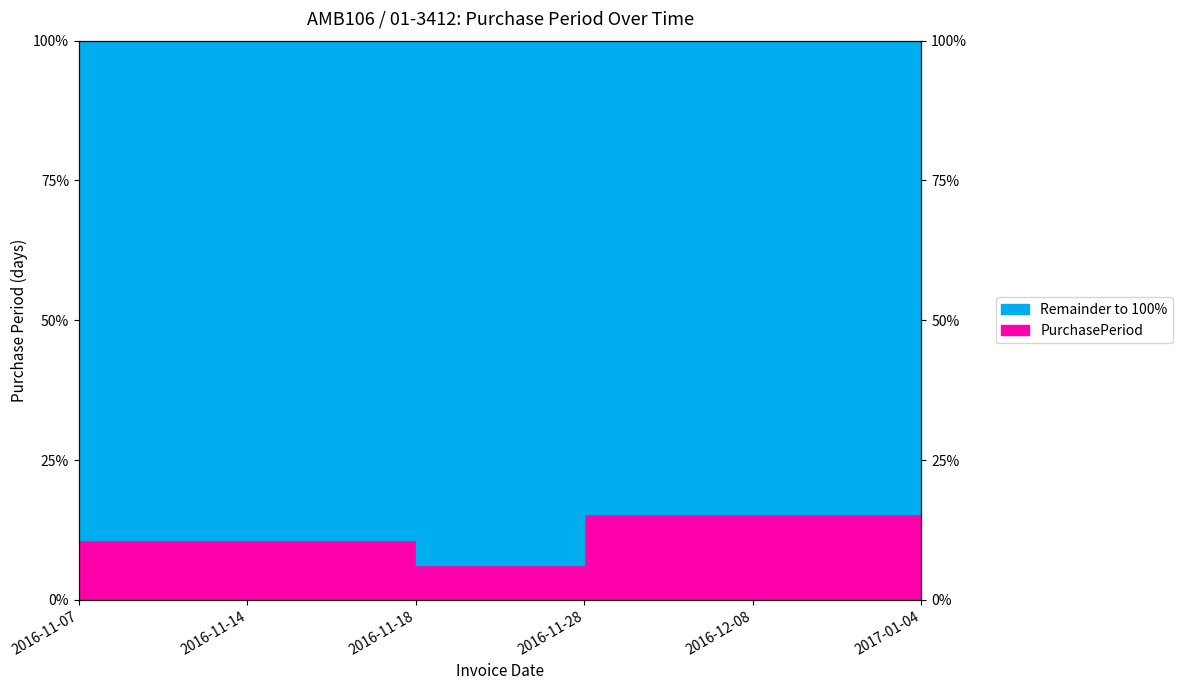

What is the change in value from 2016-12-08 to 2017-01-04?

+26.2